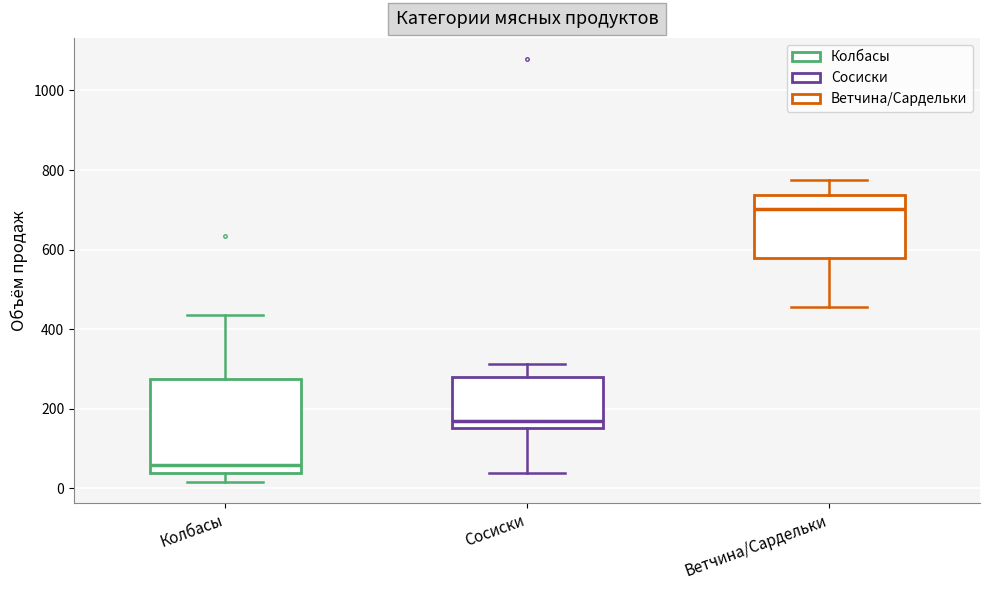

Which box's median line is the lowest?

Колбасы